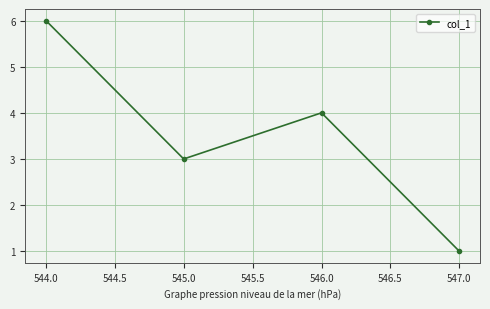

Reading left to right, extract all data points from this chart.

6	3	4	1